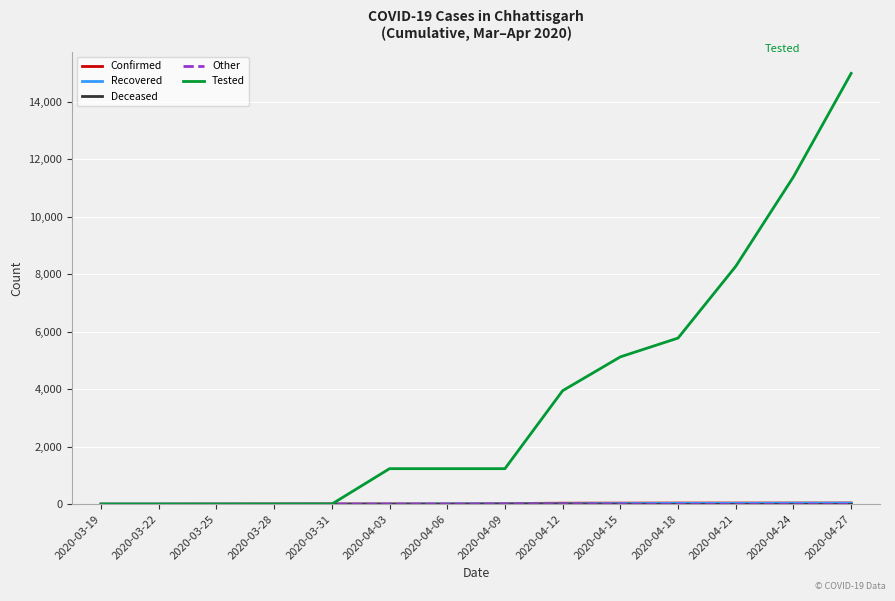

At how many categories does at least one series exceed 7263?

3